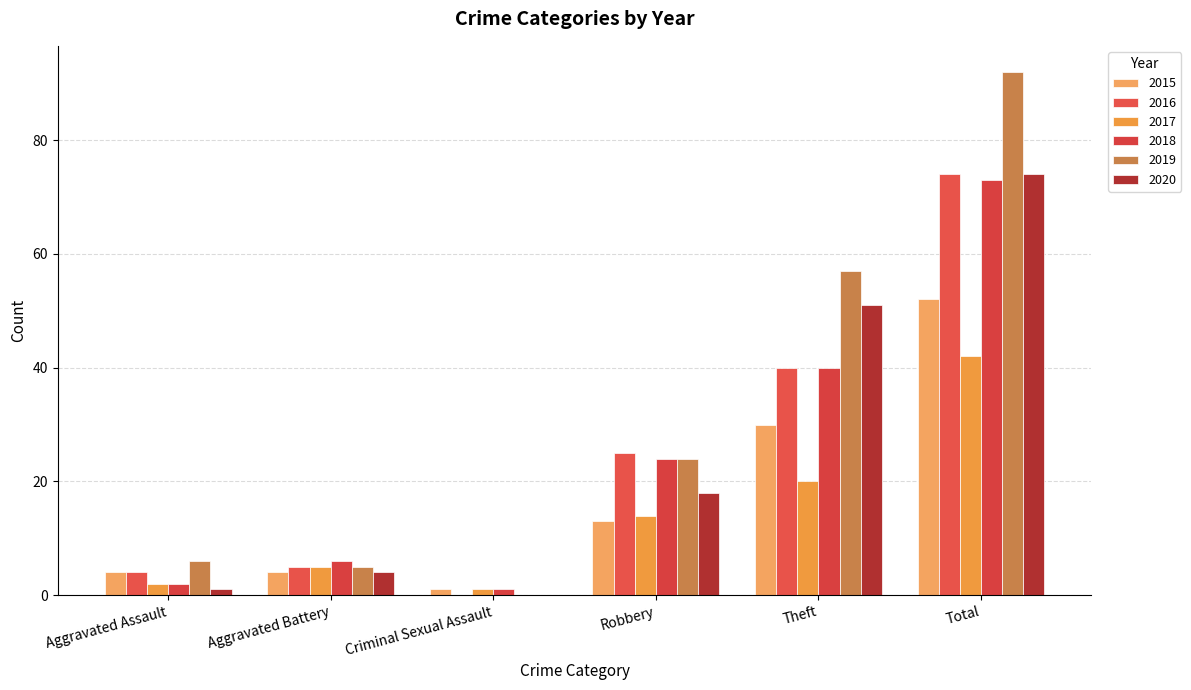

The value of 2018 at Aggravated Battery is 4. True or false?

False